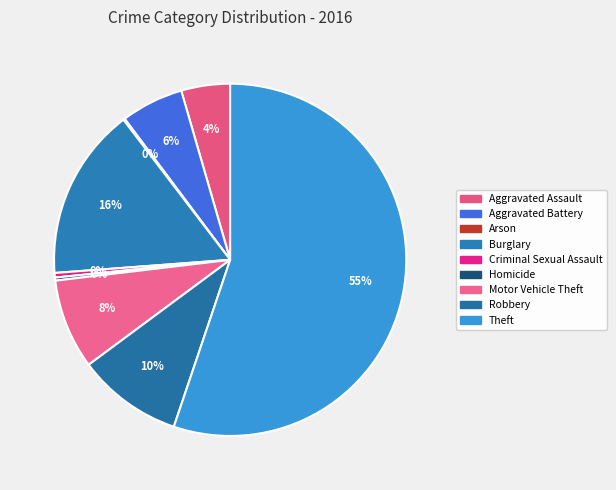

To the nearest percent, what is the average slice percentage?

11%